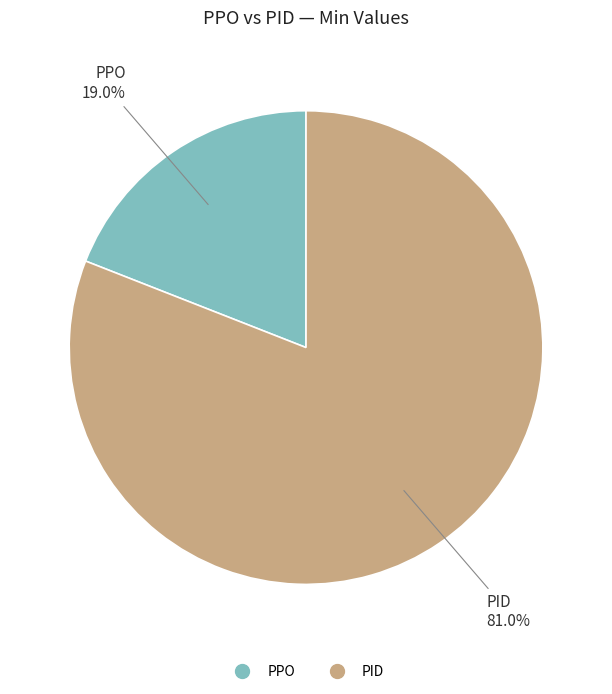

Is it true that PPO is 19% of the pie?

True